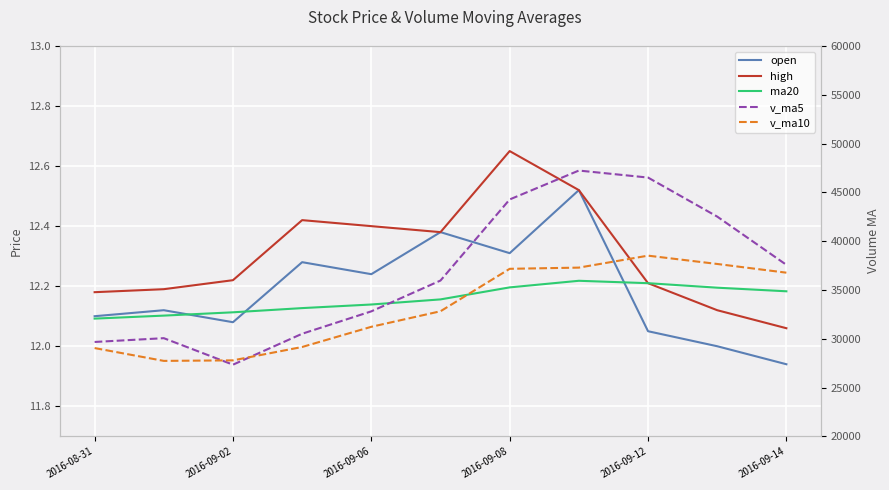

What is the minimum value shown in the chart?

11.9